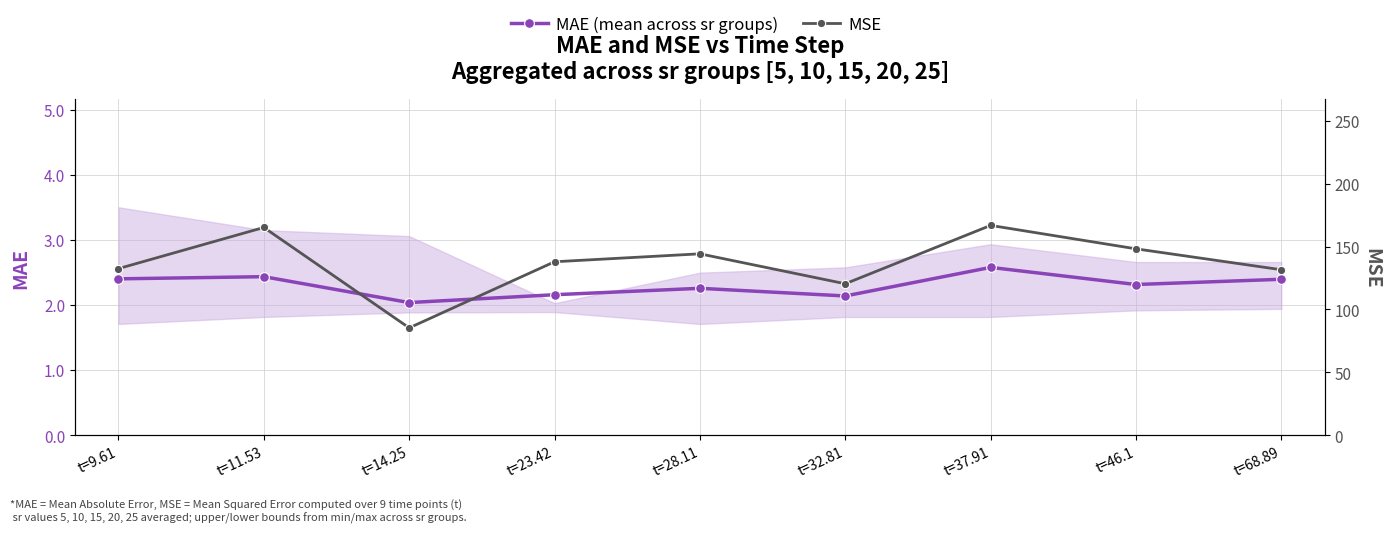

How many lines are shown in the chart?

2